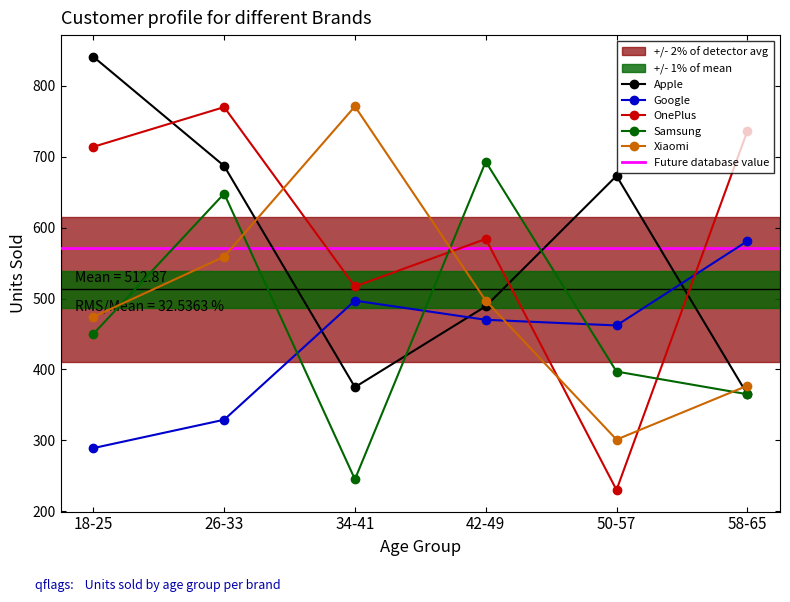

Reading left to right, what are all the values shown in this chart?

Apple: 18-25=841	26-33=687	34-41=375	42-49=489	50-57=673	58-65=365
Google: 18-25=289	26-33=329	34-41=497	42-49=470	50-57=462	58-65=581
OnePlus: 18-25=714	26-33=770	34-41=517	42-49=584	50-57=230	58-65=736
Samsung: 18-25=450	26-33=648	34-41=245	42-49=693	50-57=397	58-65=365
Xiaomi: 18-25=474	26-33=559	34-41=771	42-49=497	50-57=301	58-65=377